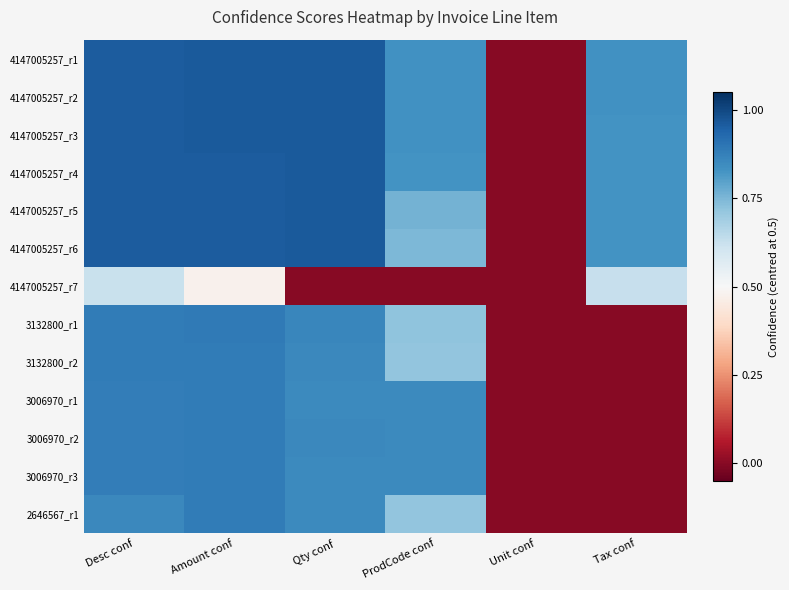

What is the difference between the highest and lowest values at Tax conf?

0.8